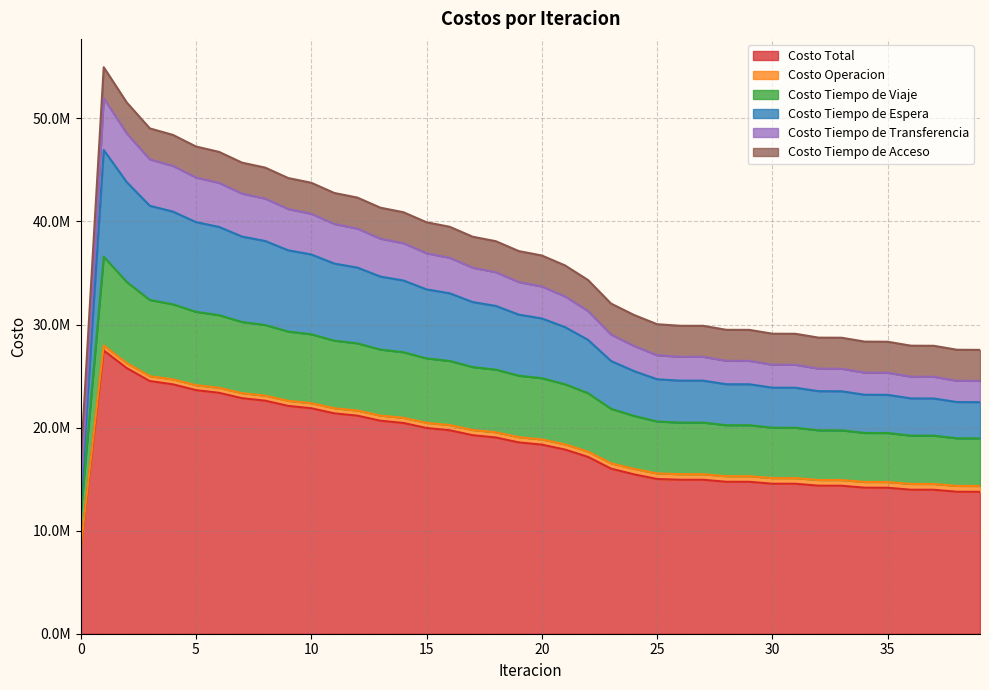

At which category does Costo Tiempo de Espera reach its first local peak?

1